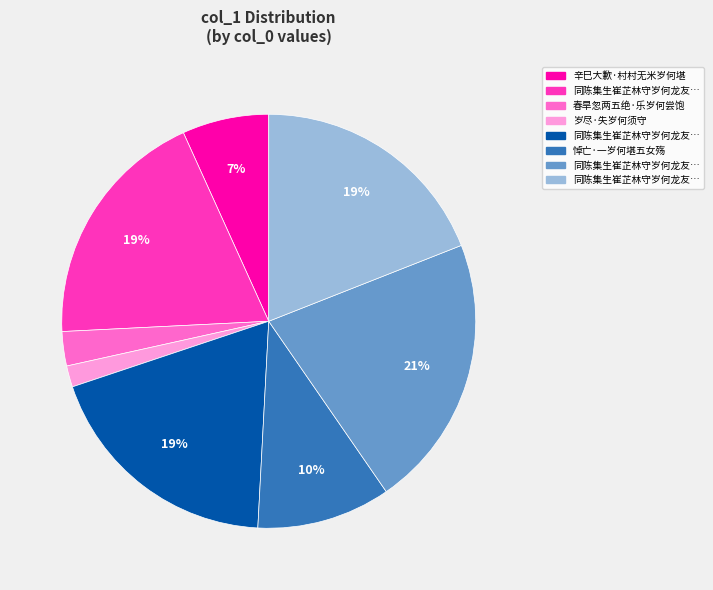

Does any single category account for the majority?

No